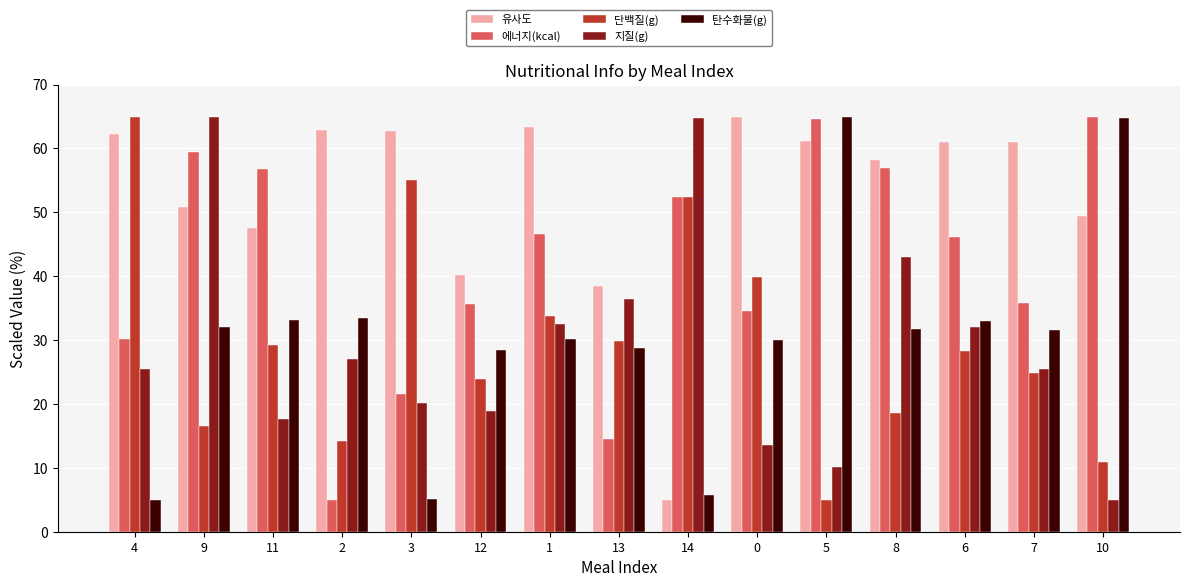

True or false: 탄수화물(g) has a value of 31.7 at 8.

True